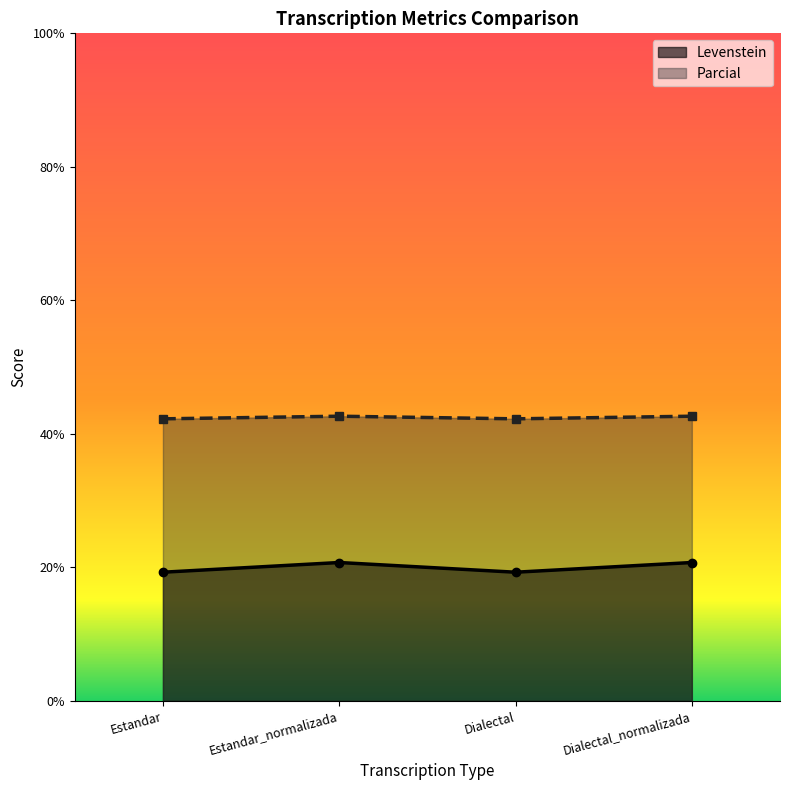

What are all the series names shown in the legend?

Levenstein, Parcial